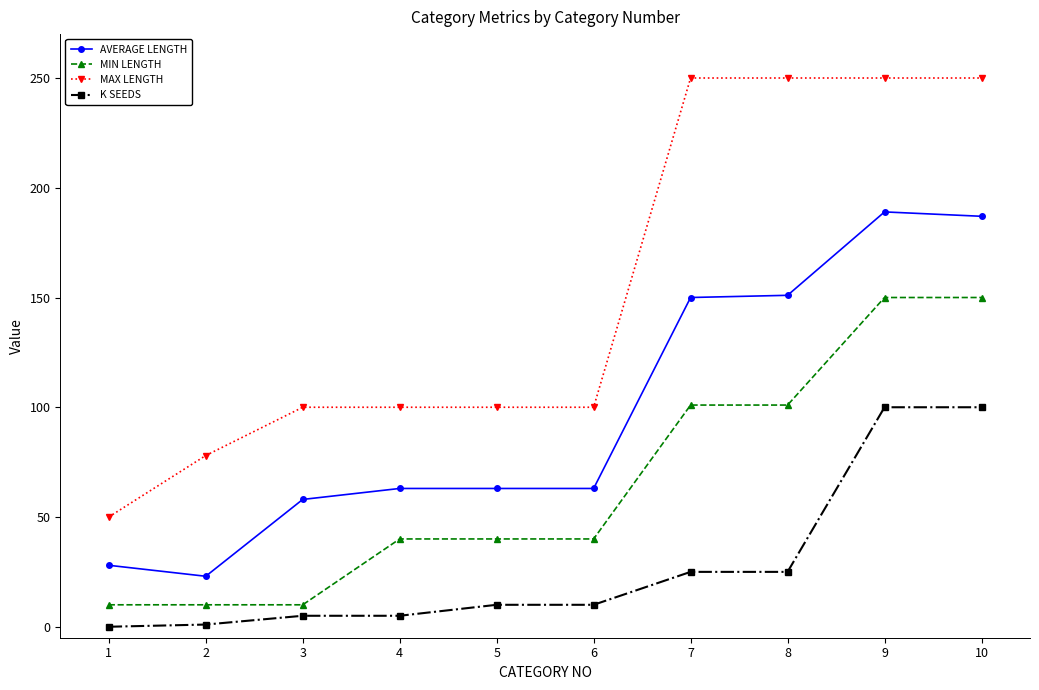

At how many categories does at least one series exceed 15?

10